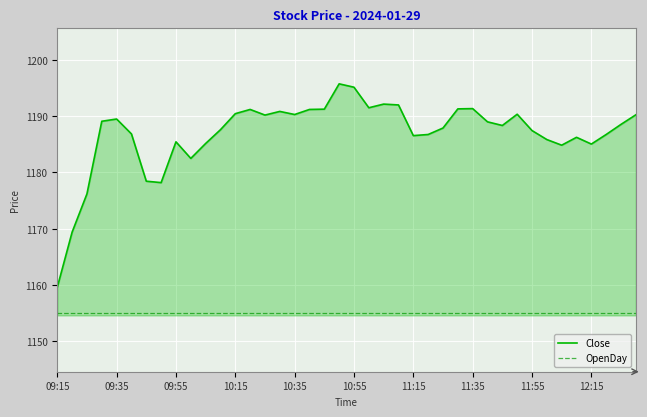

Count the number of categories in the chart.

40